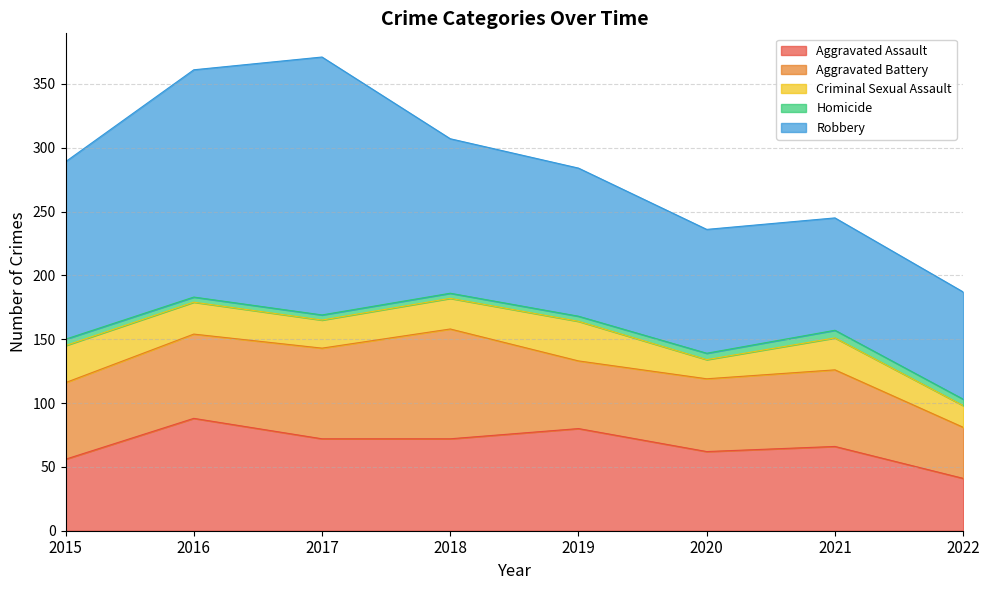

What is the difference between the second highest and minimum values in the Criminal Sexual Assault series?

14